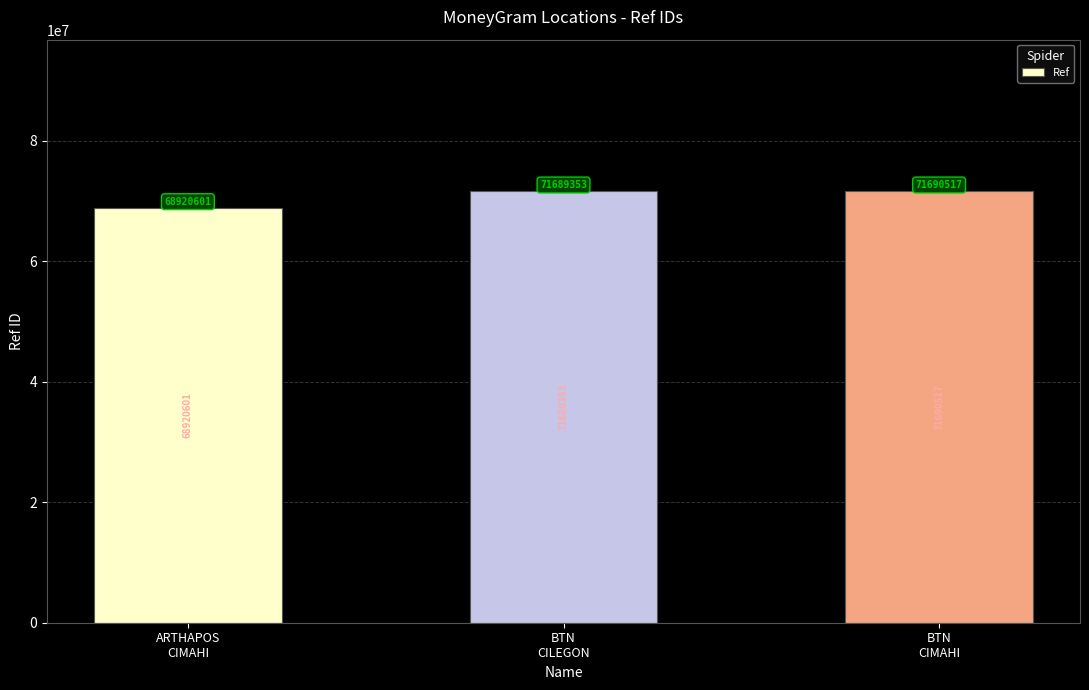

Are the bars grouped side by side (vs. stacked)?

No